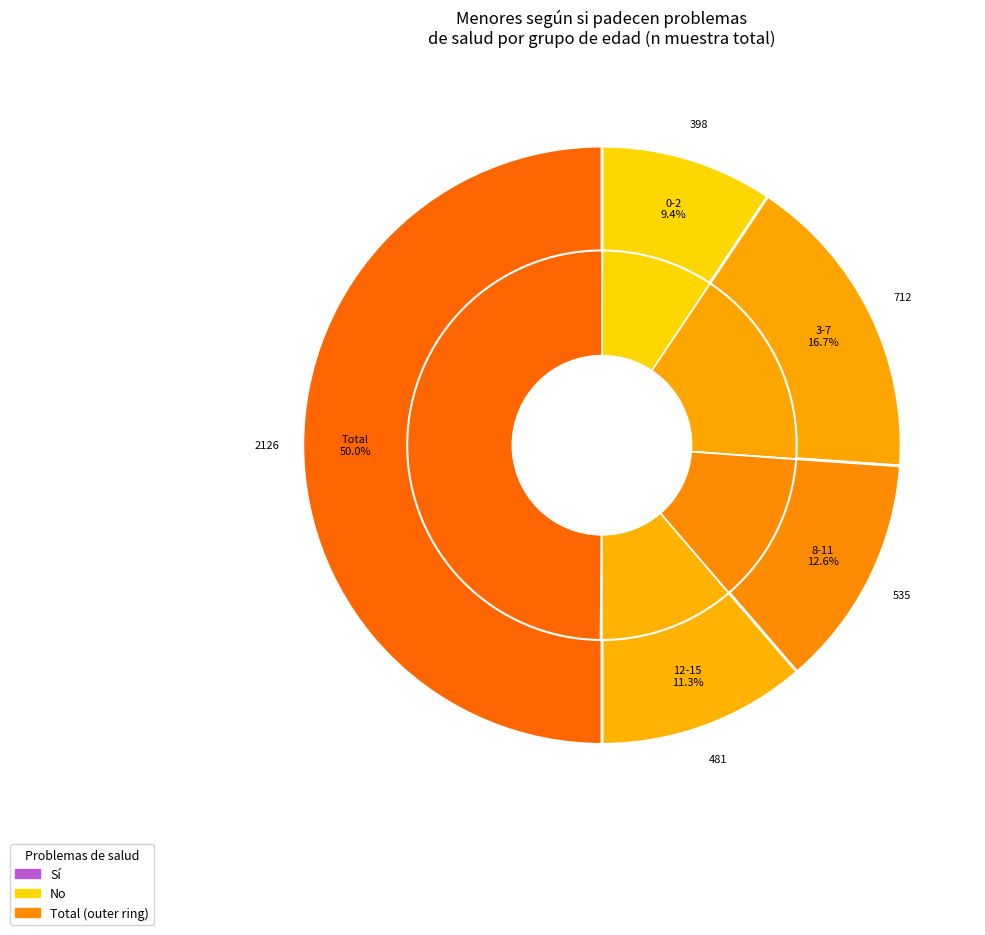

Count the number of slices in the pie.

5